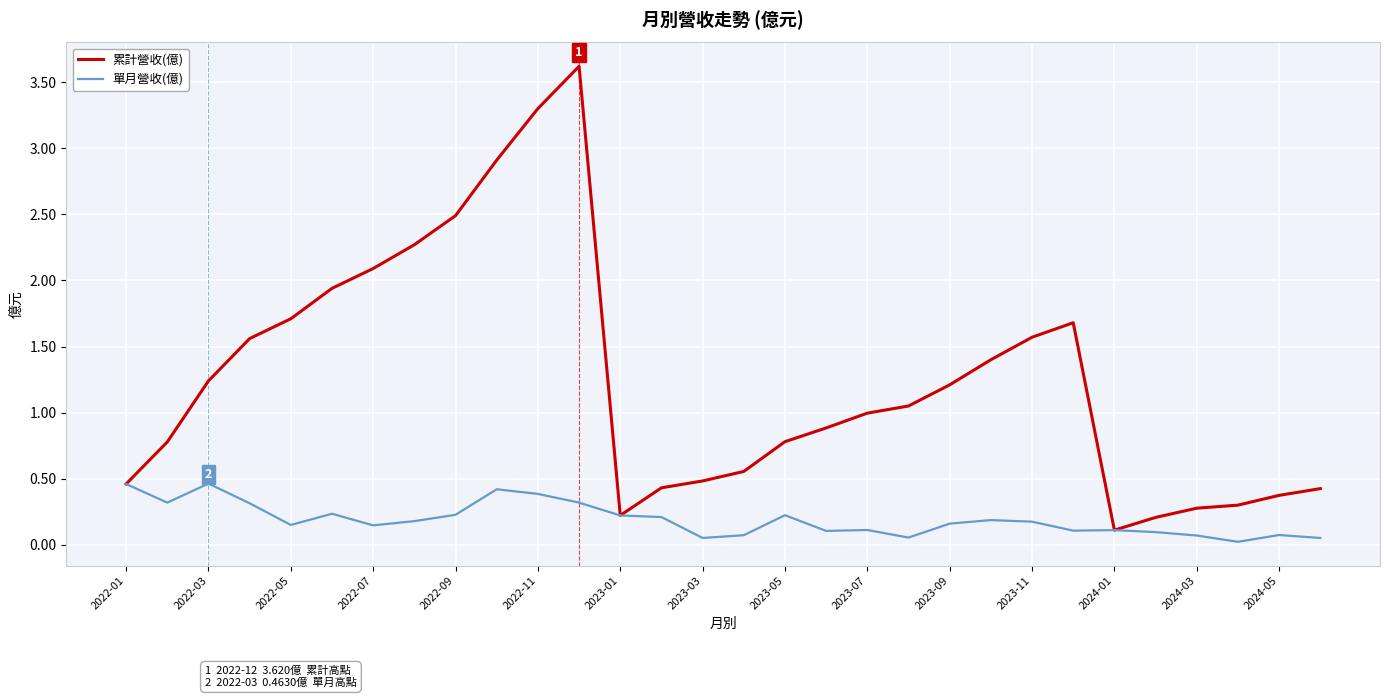

Rank the series by their maximum value, from lowest to highest.

單月營收(億), 累計營收(億)